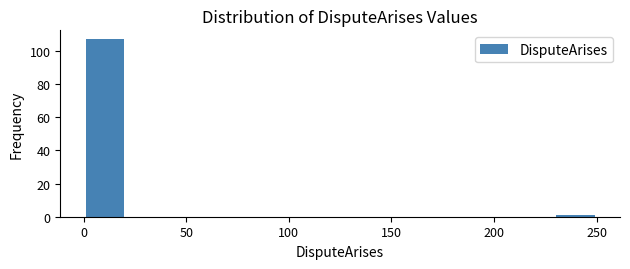

How tall is the bar that spans 0 to 20 on the x-axis? Neither the bar edges nor the heights are printed on the chart, so give them approximately, as read against the axes.

108